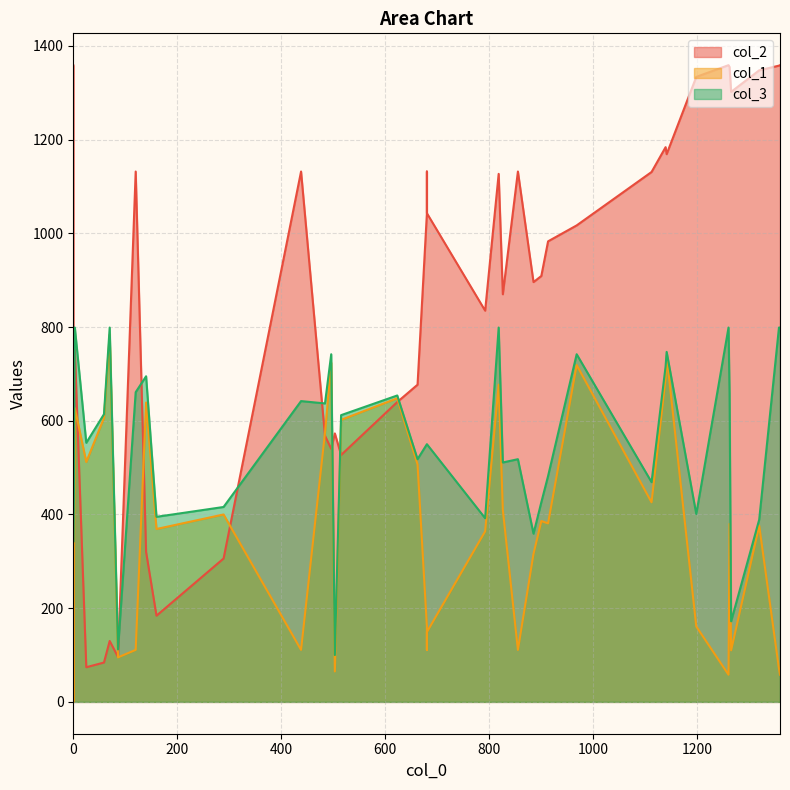

True or false: col_2 and col_3 intersect in this chart.

True